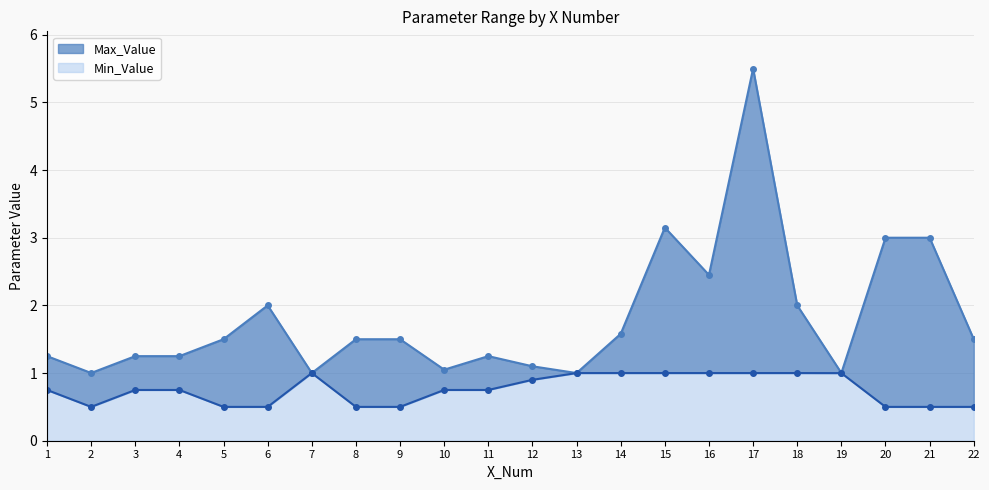

What is the maximum value shown in the chart?

5.5